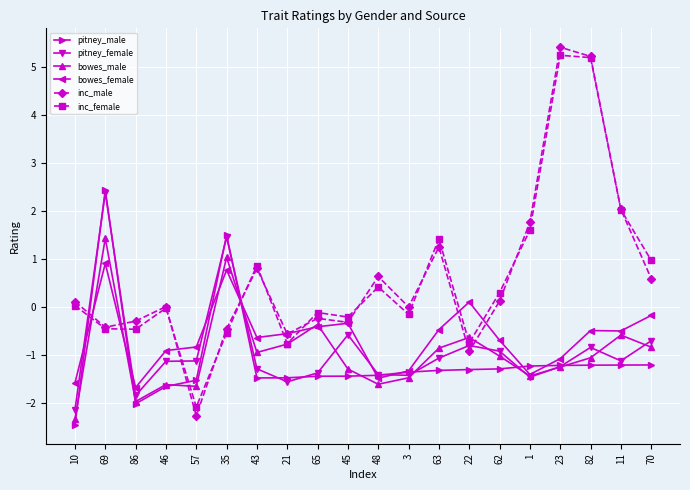

What is the lowest value of the pitney_female series?

-2.1